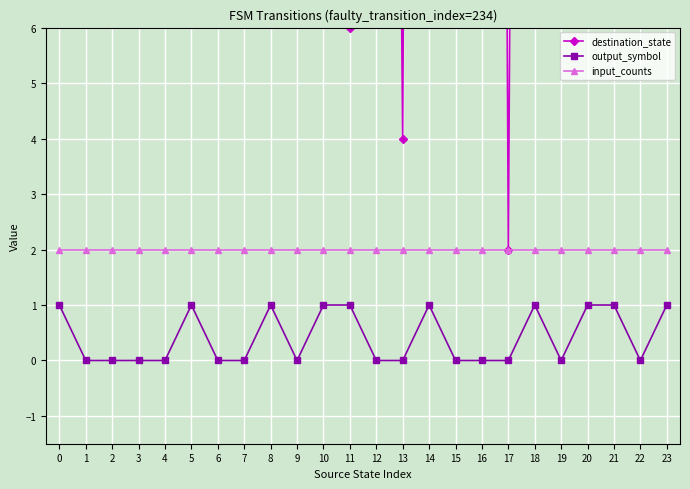

What are all the series names shown in the legend?

destination_state, output_symbol, input_counts